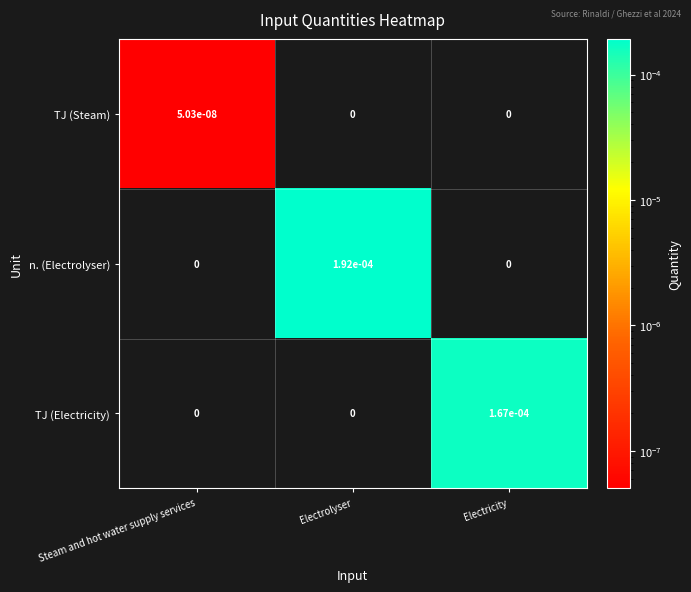

Which category has the highest value across all series?

Electrolyser